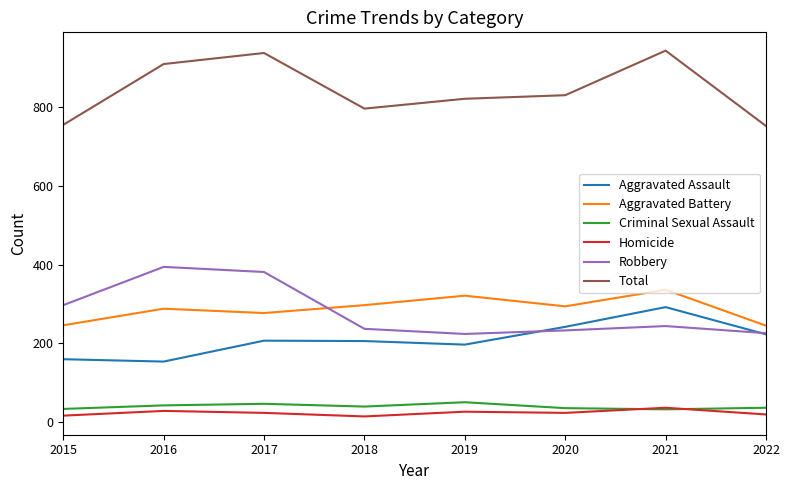

The Robbery series shows 226 at 2022. True or false?

True